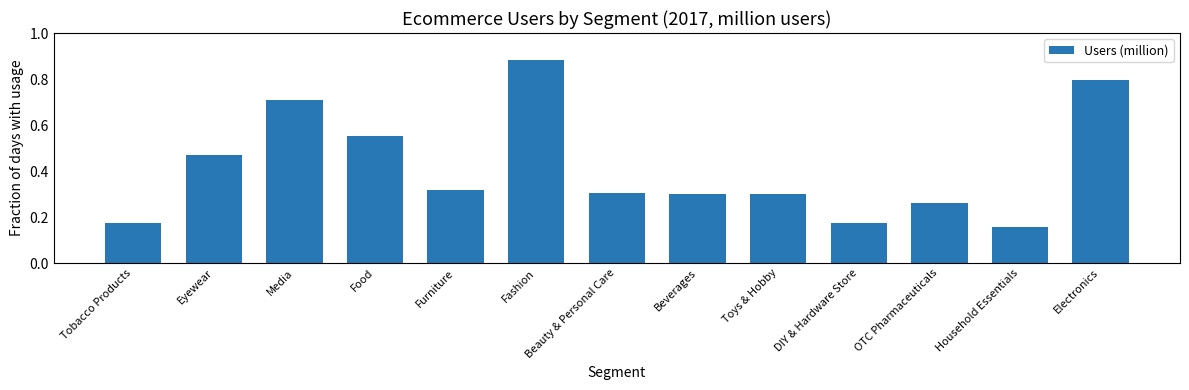

What is the label of the 5th bar from the left?

Furniture